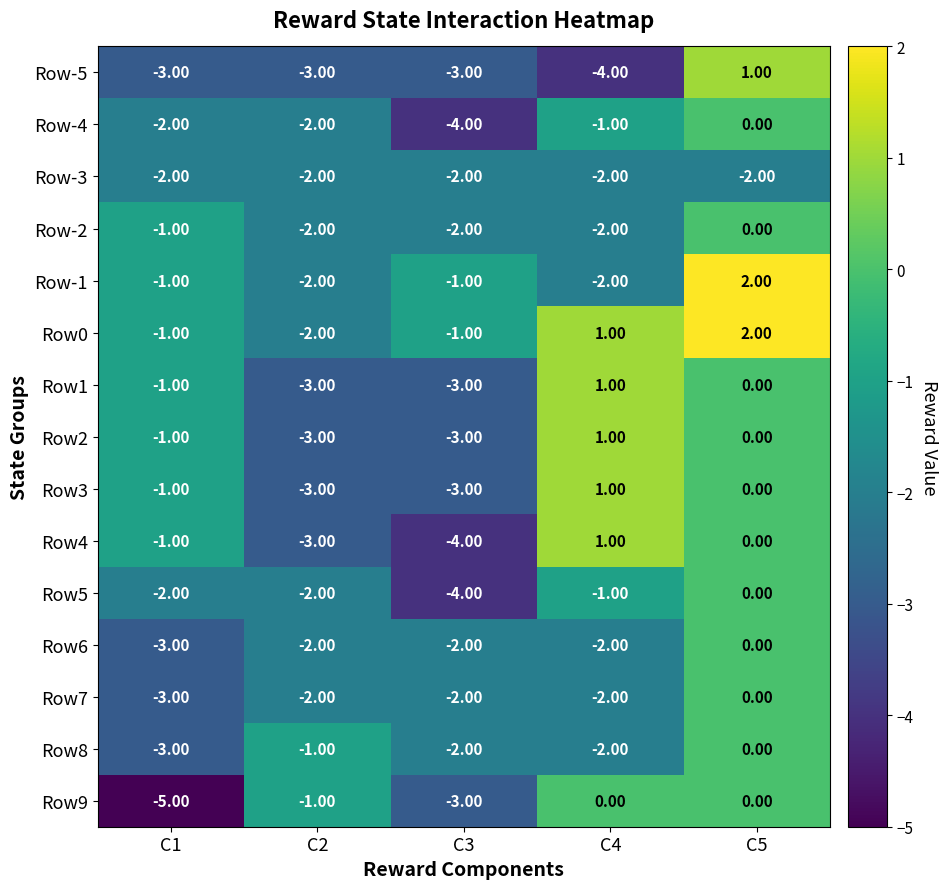

What is the sum of all Row1 values?

-6